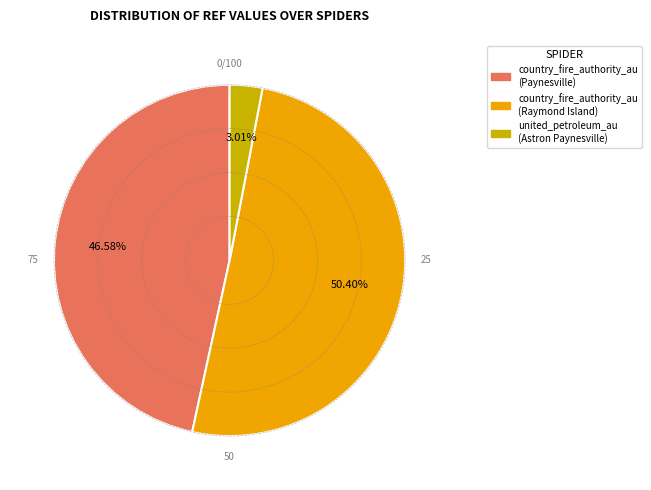

Is there any slice that represents more than half of the pie?

Yes